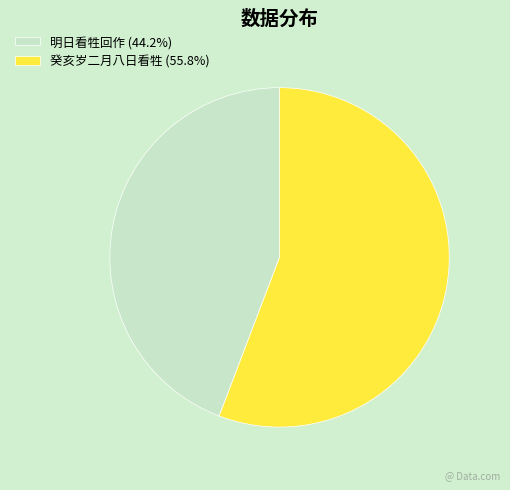

What is the smallest slice in the pie chart?

明日看牲回作